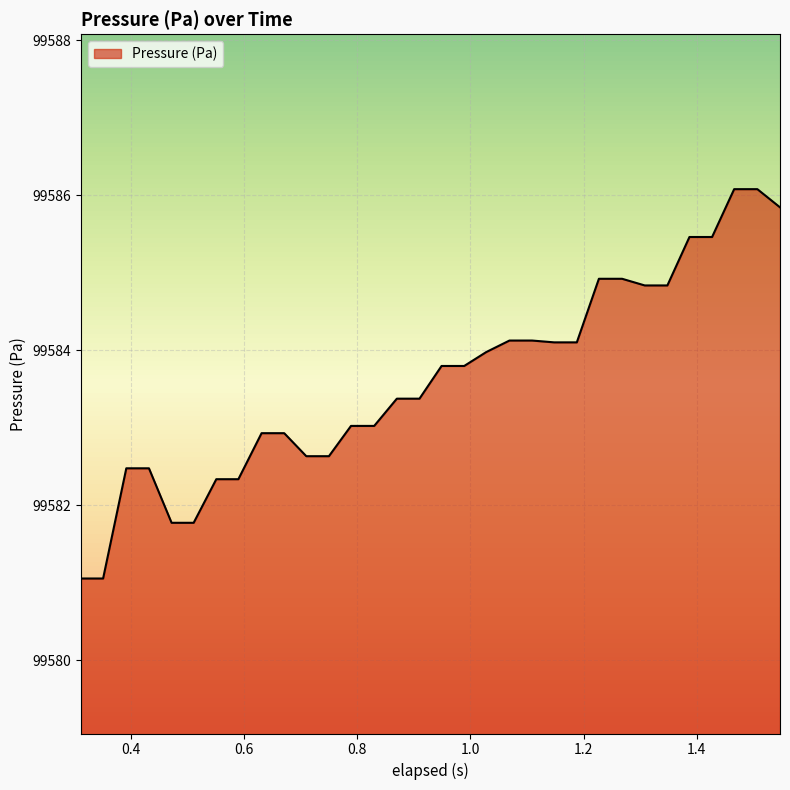

What is the maximum value shown in the chart?

99586.1